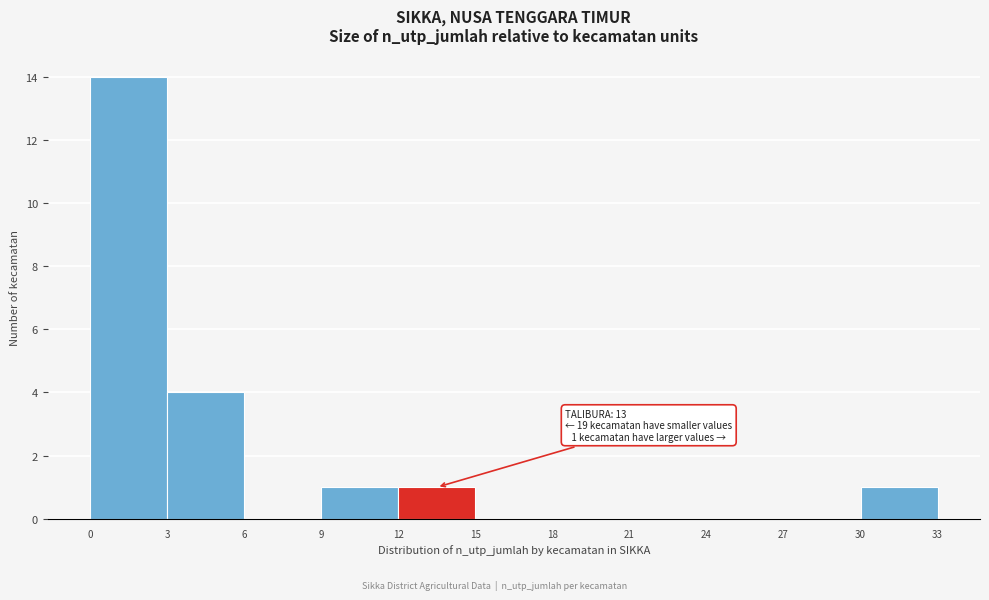

Over which range of the x-axis is the bar tallest?

0 to 3